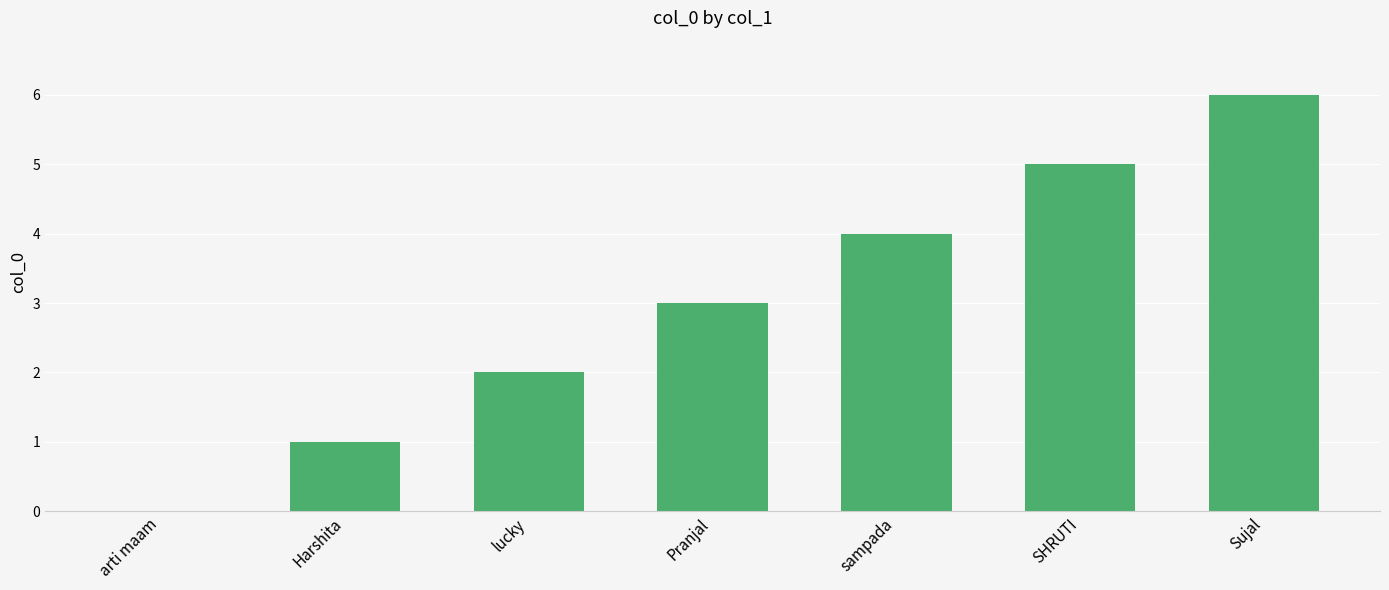

The value at lucky is 1. True or false?

False